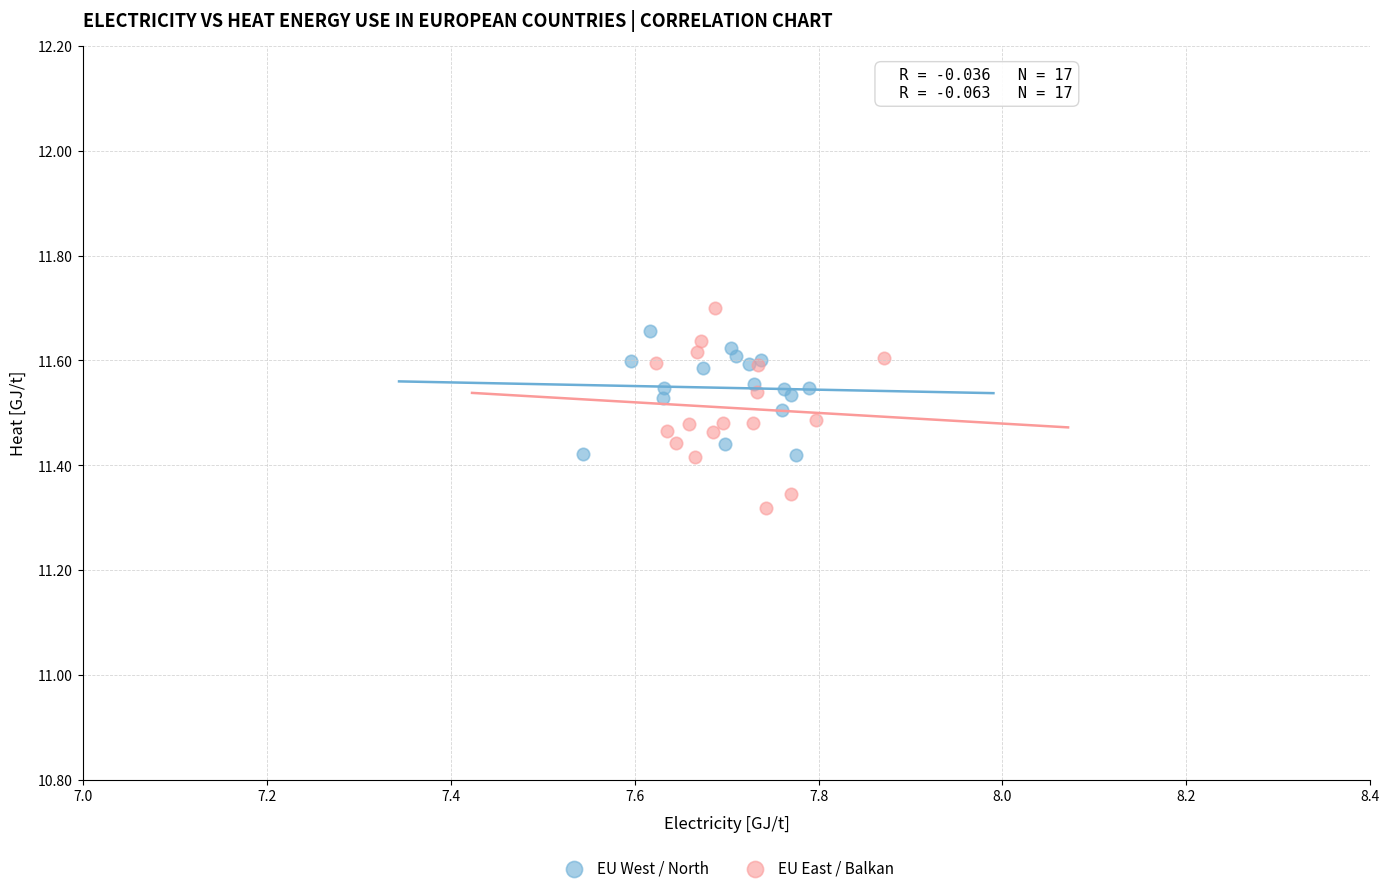

Which series has the widest spread of Y values?

EU East / Balkan